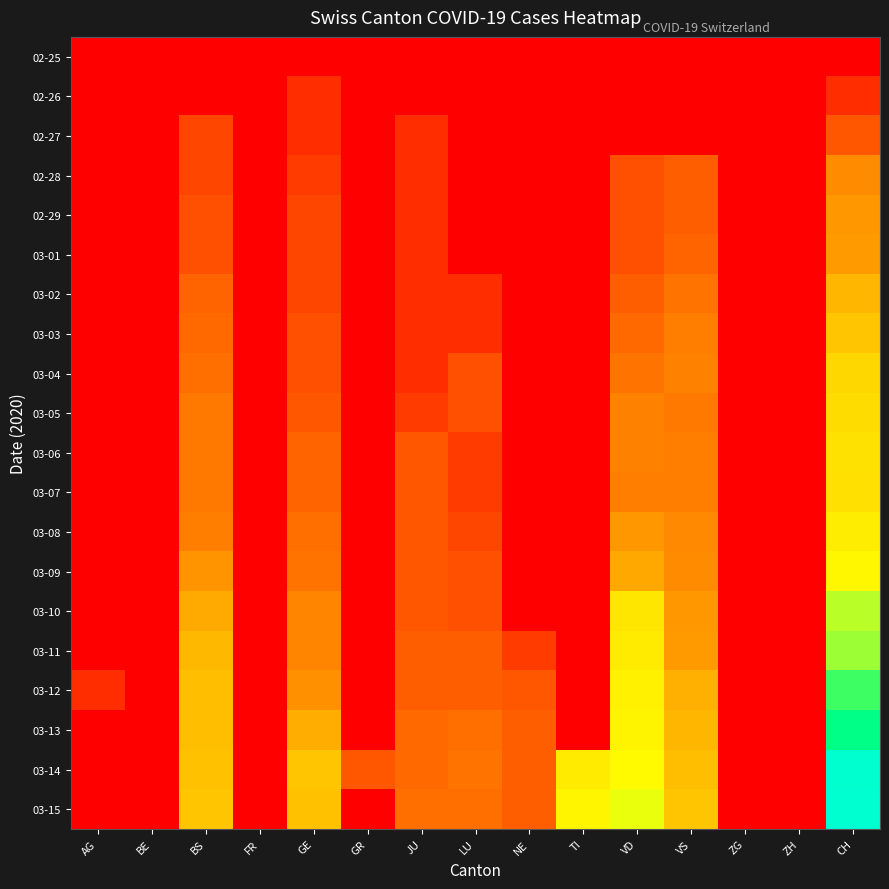

At which category does the chart reach its minimum across all series?

AG